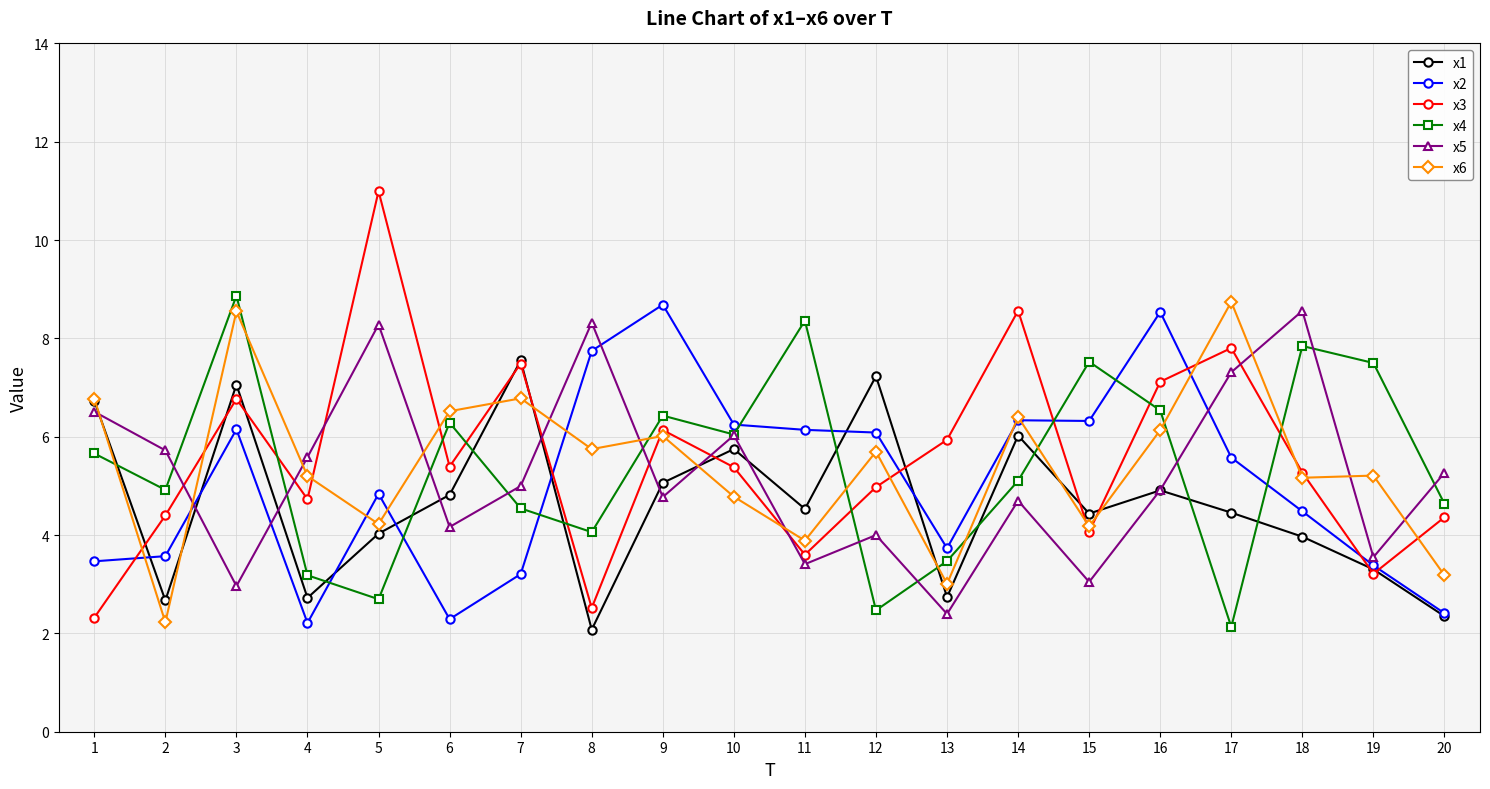

Read the x1 value at 20.

2.3